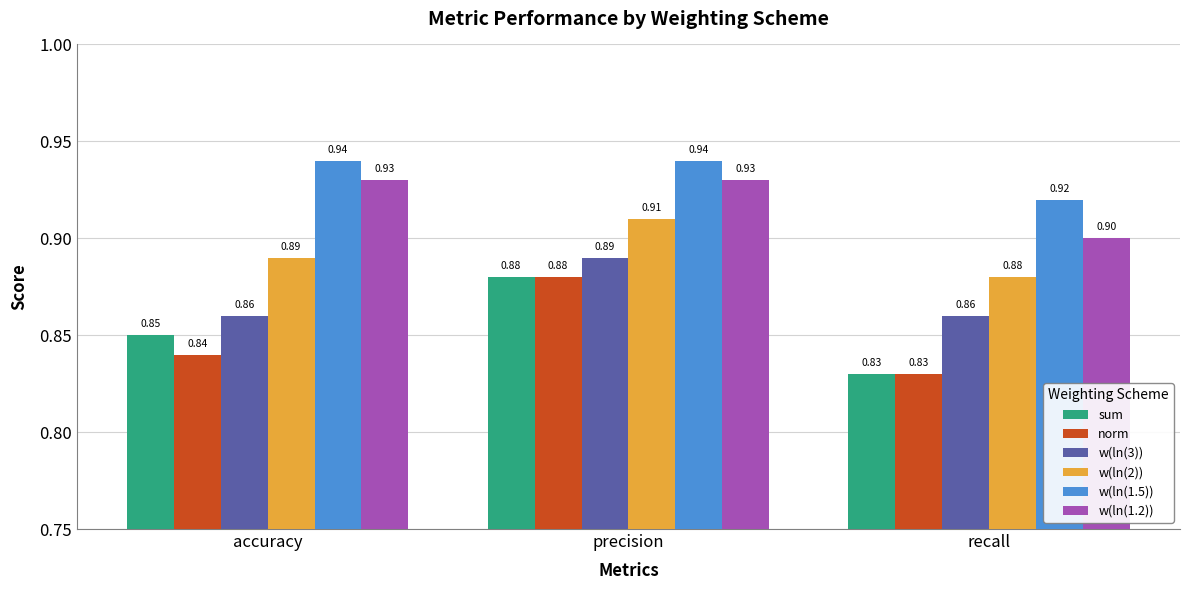

At accuracy, list the series in order from largest to smallest.

w(ln(1.5)), w(ln(1.2)), w(ln(2)), w(ln(3)), sum, norm